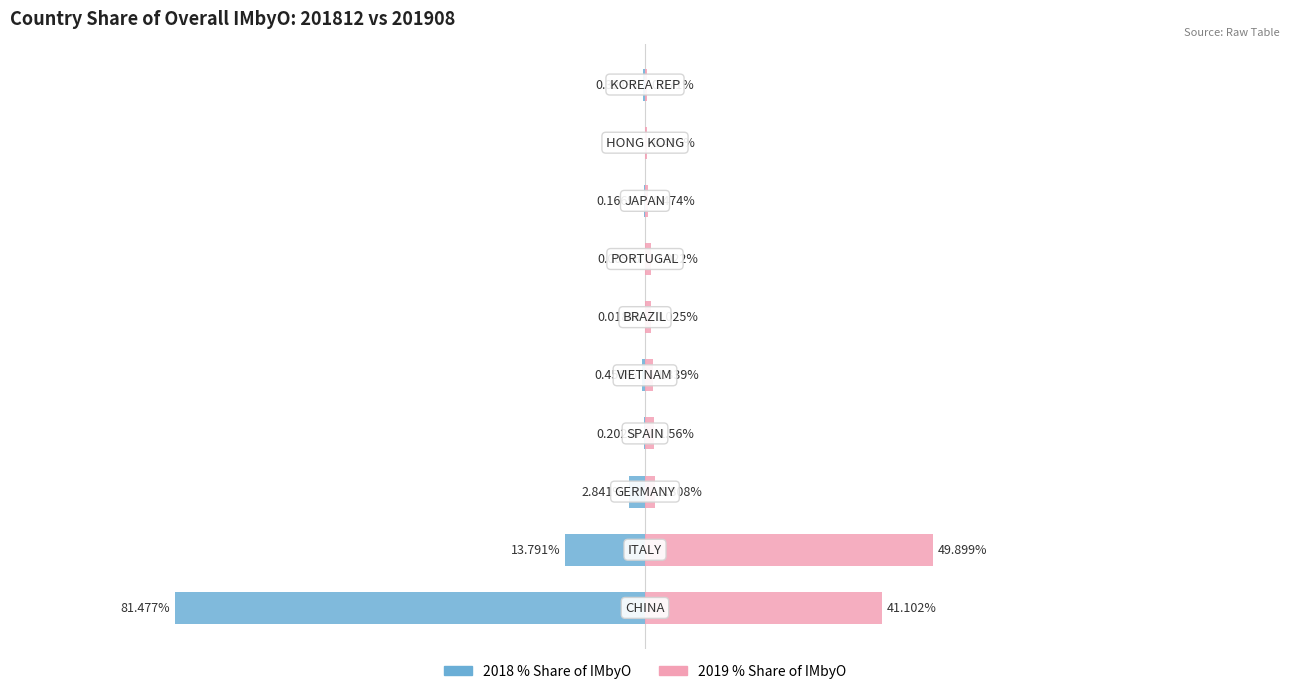

Reading left to right, extract all data points from this chart.

2018 % Share: 0=-81.5	1=-13.8	2=-2.8	3=-0.2	4=-0.5	5=-0.0	6=-0.0	7=-0.2	8=0.0	9=-0.3
2019 % Share: 0=41.1	1=49.9	2=1.8	3=1.6	4=1.3	5=1.0	6=1.0	7=0.5	8=0.4	9=0.3